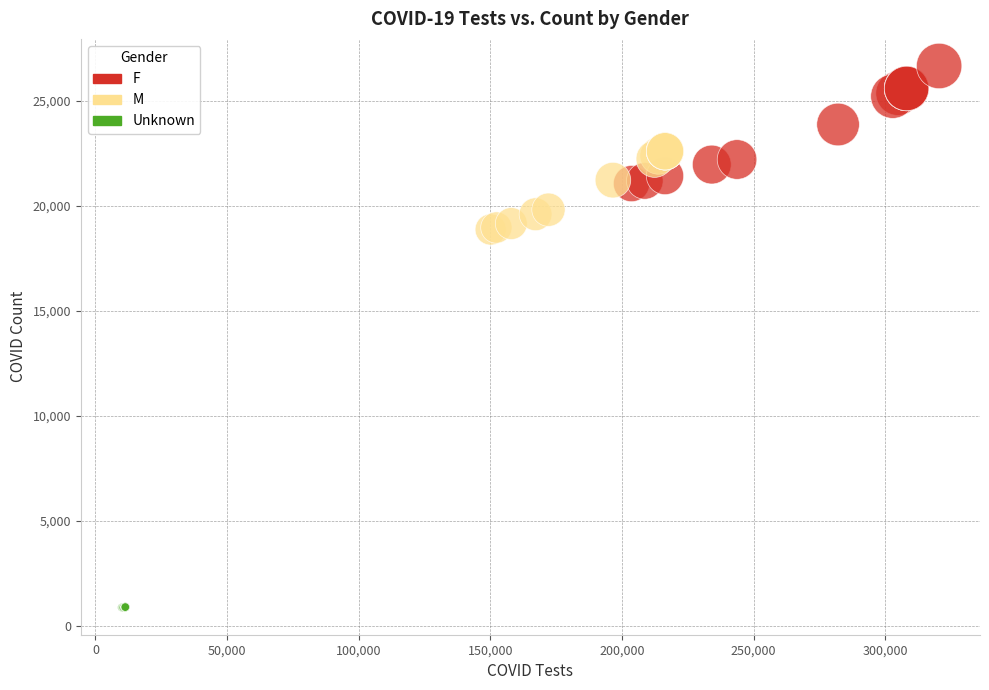

Which series reaches the minimum Y coordinate?

Unknown